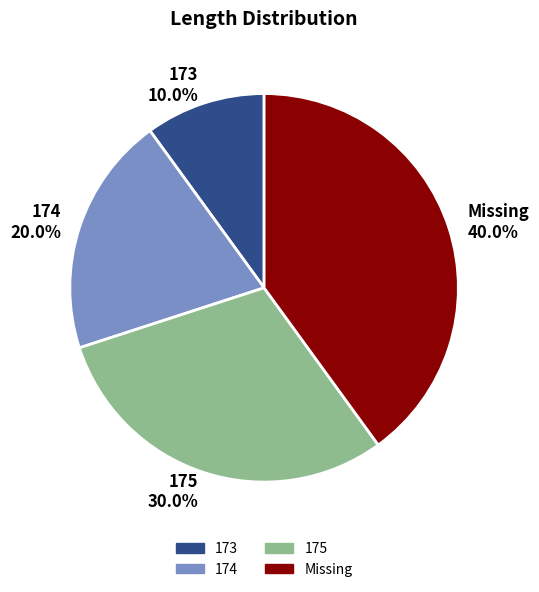

Which has a higher value, Missing 40.0% or 174 20.0%?

Missing 40.0%